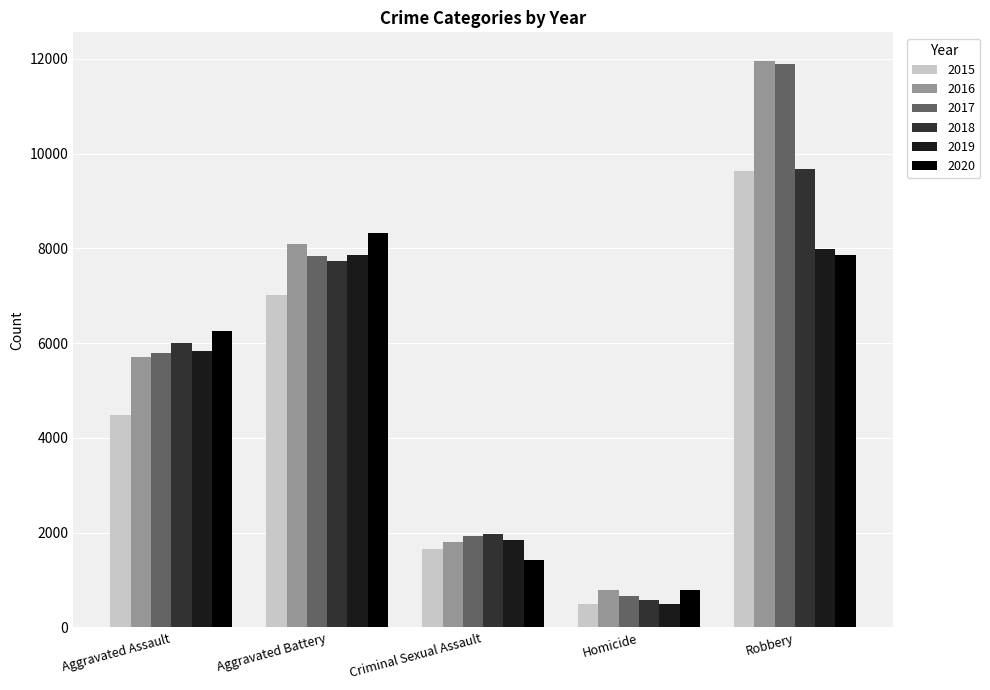

Reading left to right, list all the values displayed in this chart.

2015: 4480	7018	1650	496	9638
2016: 5712	8085	1805	786	11960
2017: 5793	7845	1924	672	11880
2018: 6001	7735	1963	589	9679
2019: 5840	7857	1853	498	7994
2020: 6264	8318	1428	785	7856